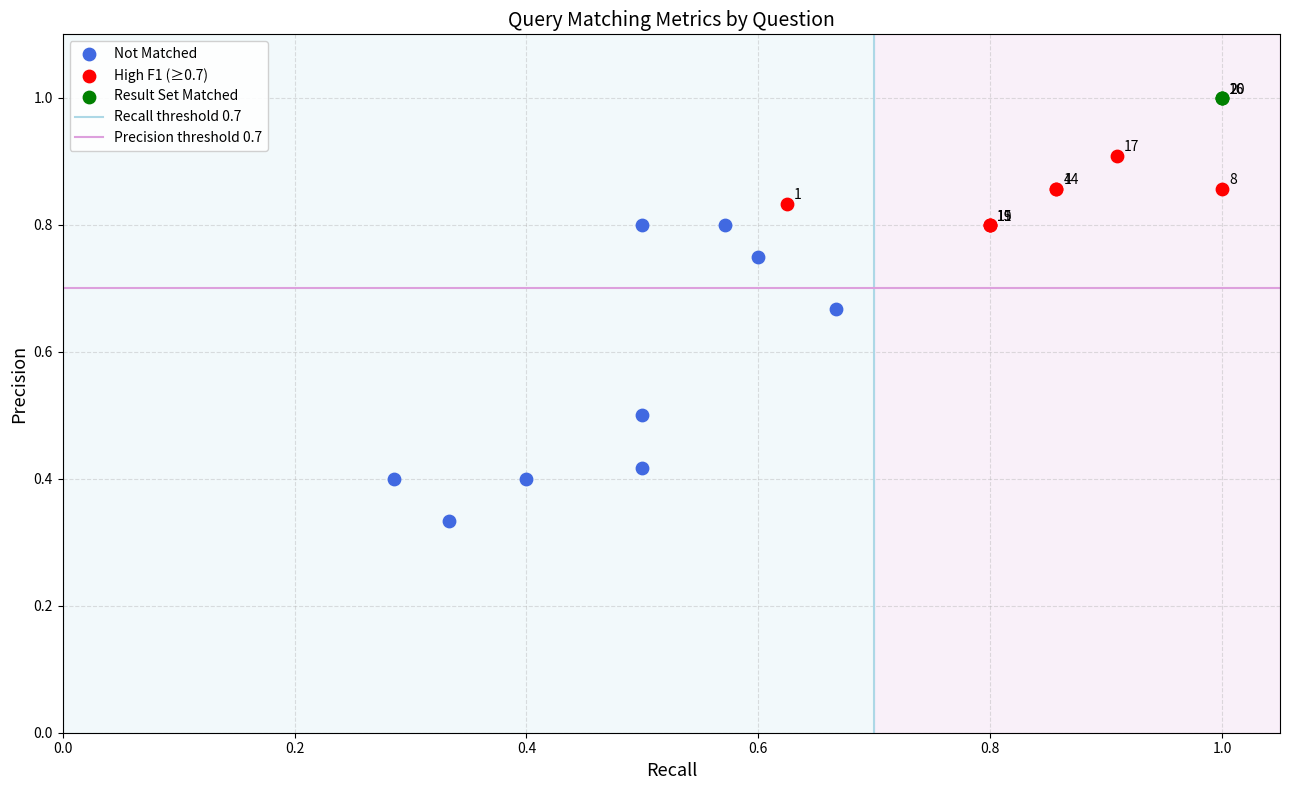

Which series reaches the minimum Y coordinate?

Not Matched